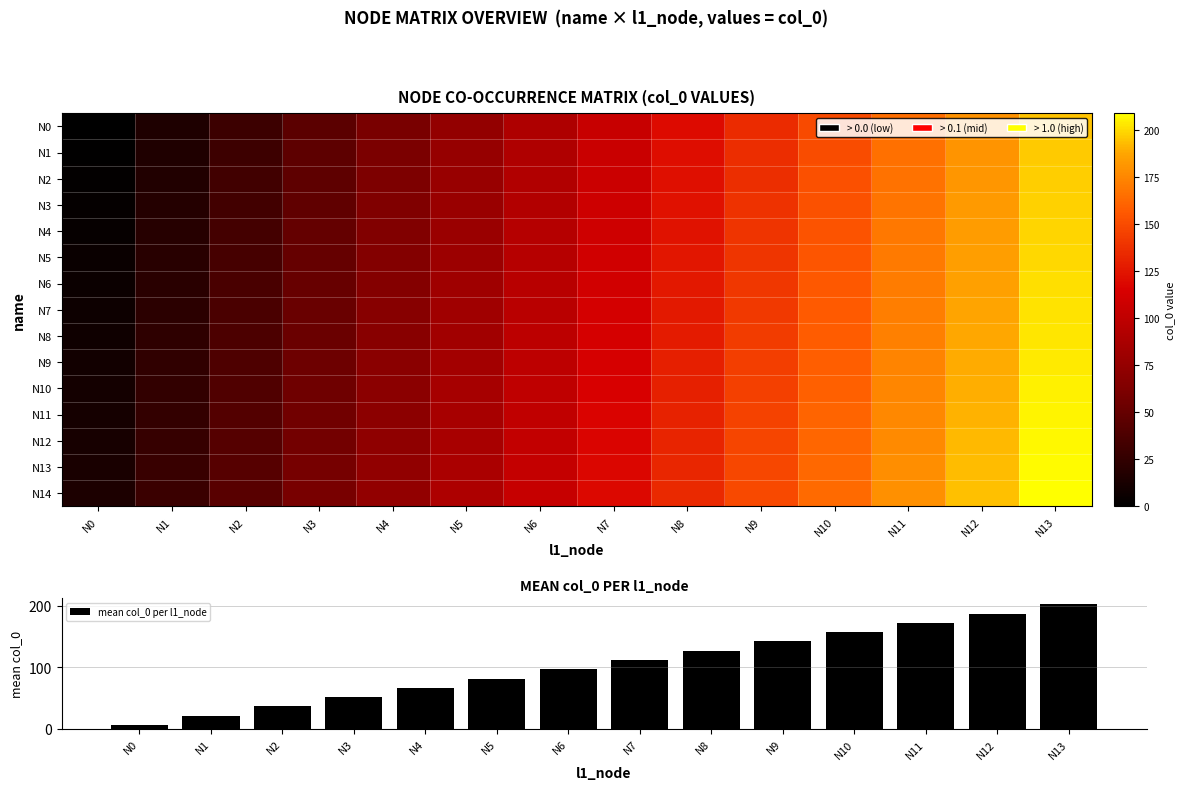

What is the total value across all series at N10?

2512